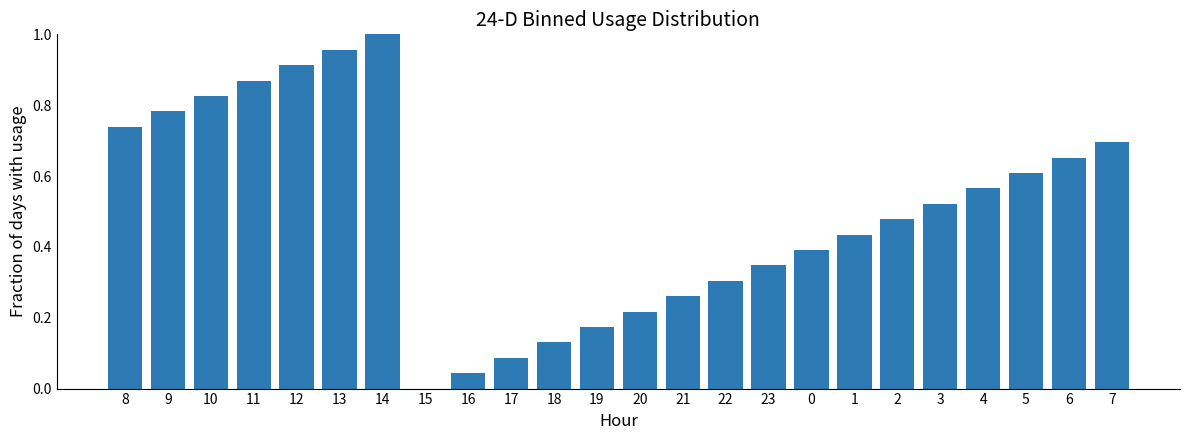

Is it true that the value at 7 is 1.0?

False